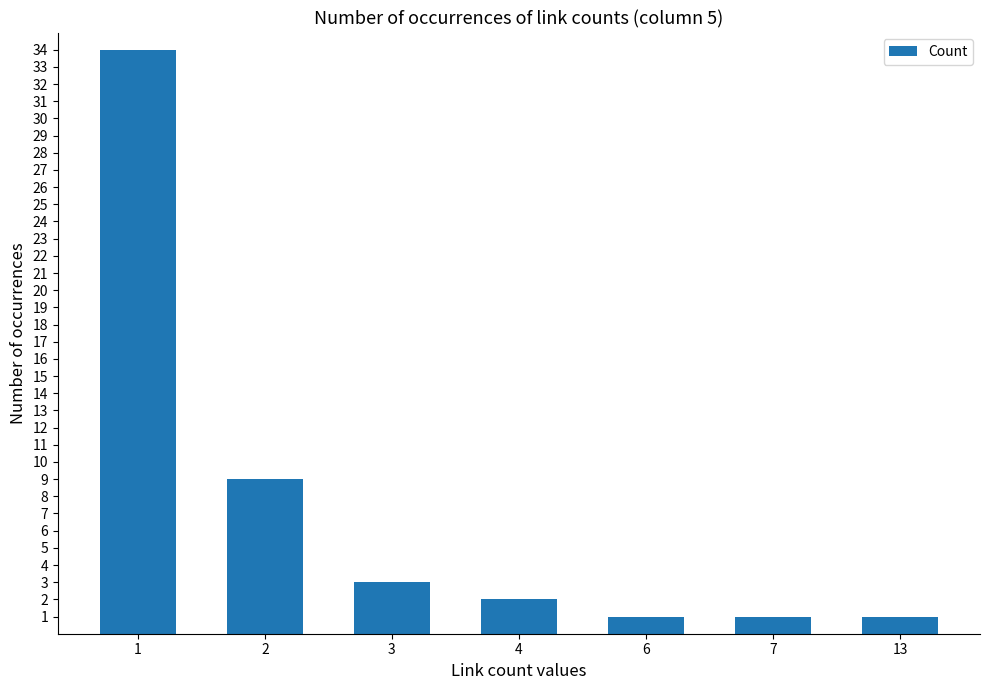

Are the bars horizontal?

No